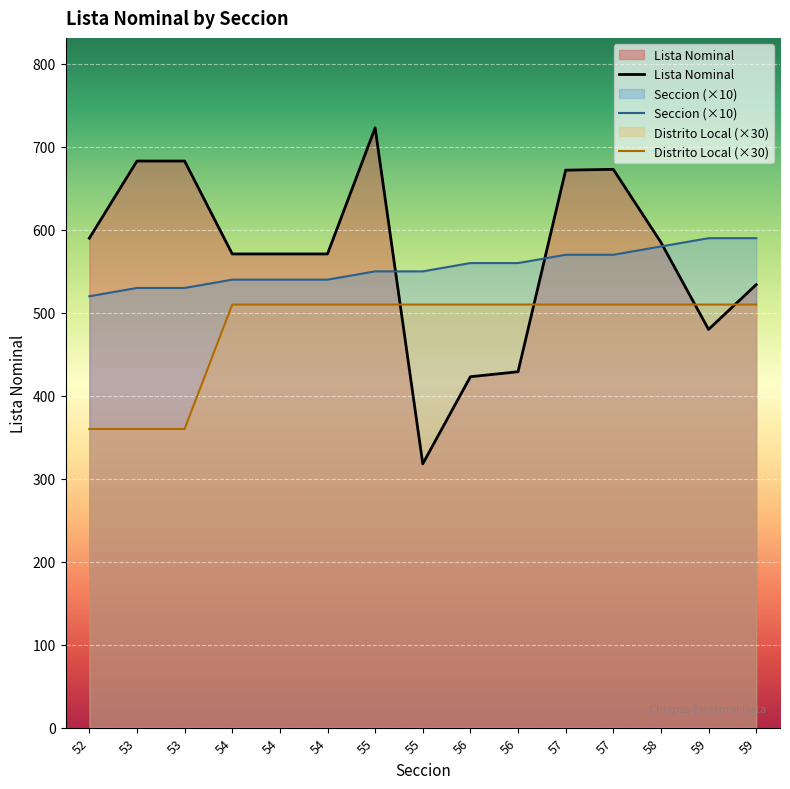

What is the average value of the Seccion series?

555